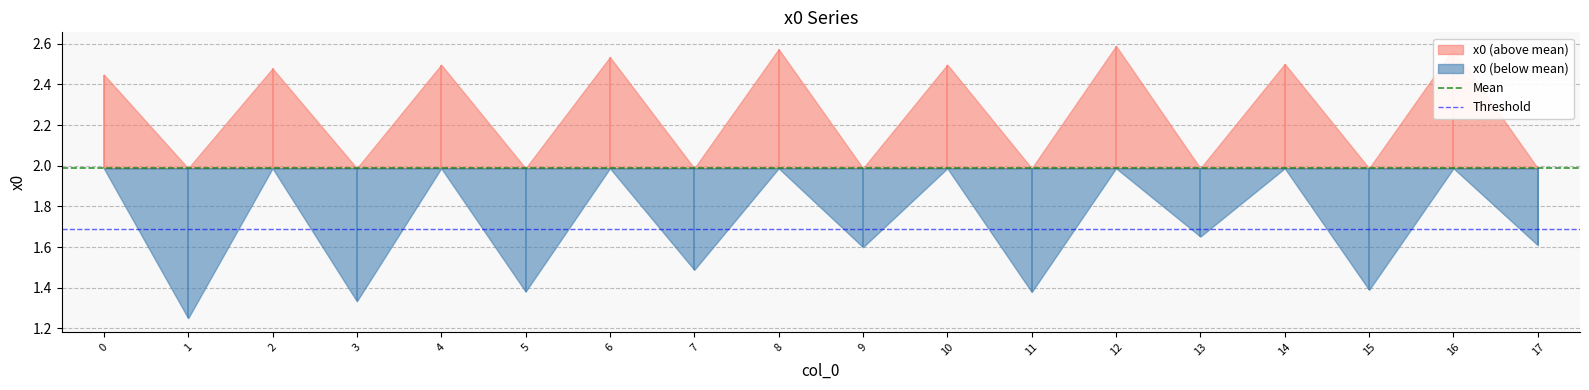

Rank the series by their average value, from lowest to highest.

Threshold, Mean